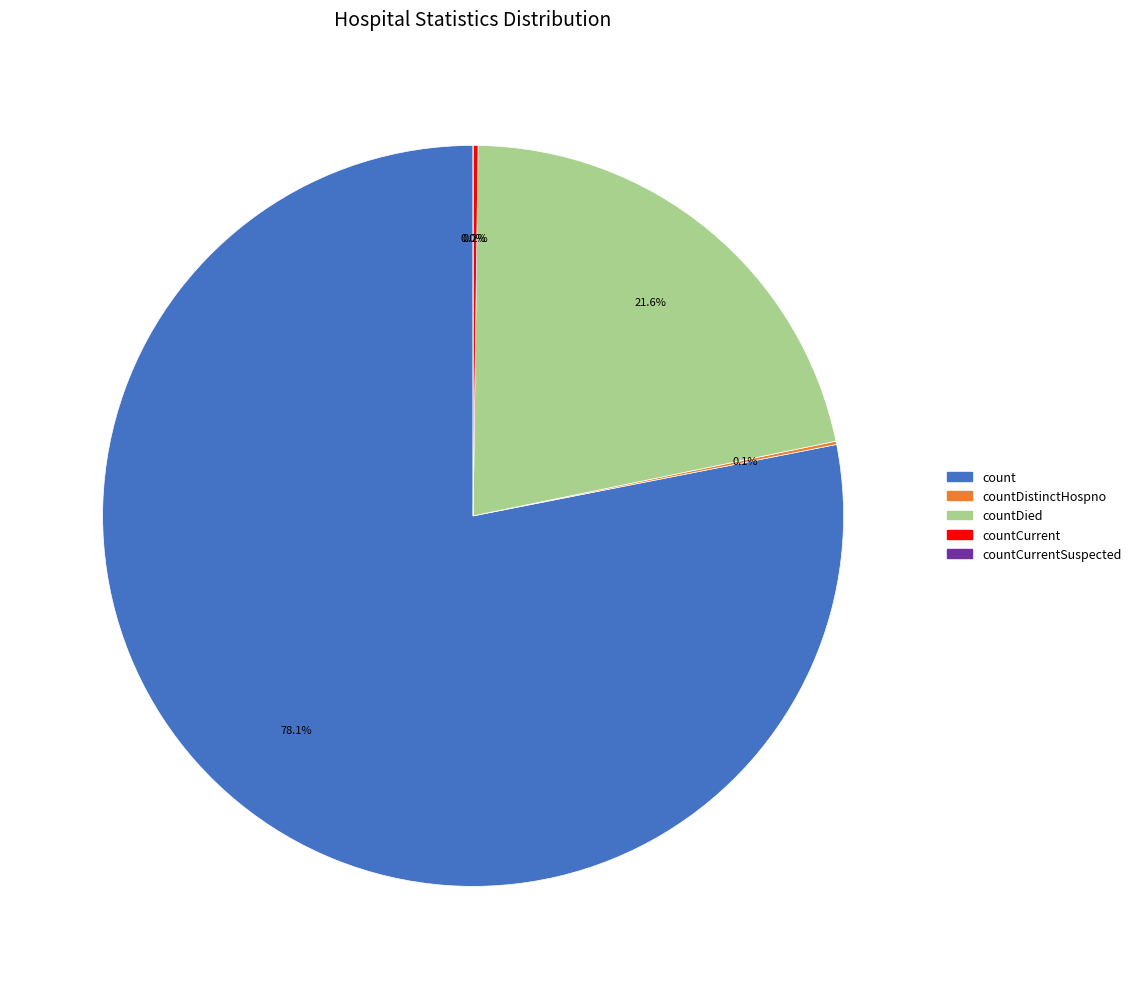

Which has a higher value, countDistinctHospno or countCurrent?

countCurrent